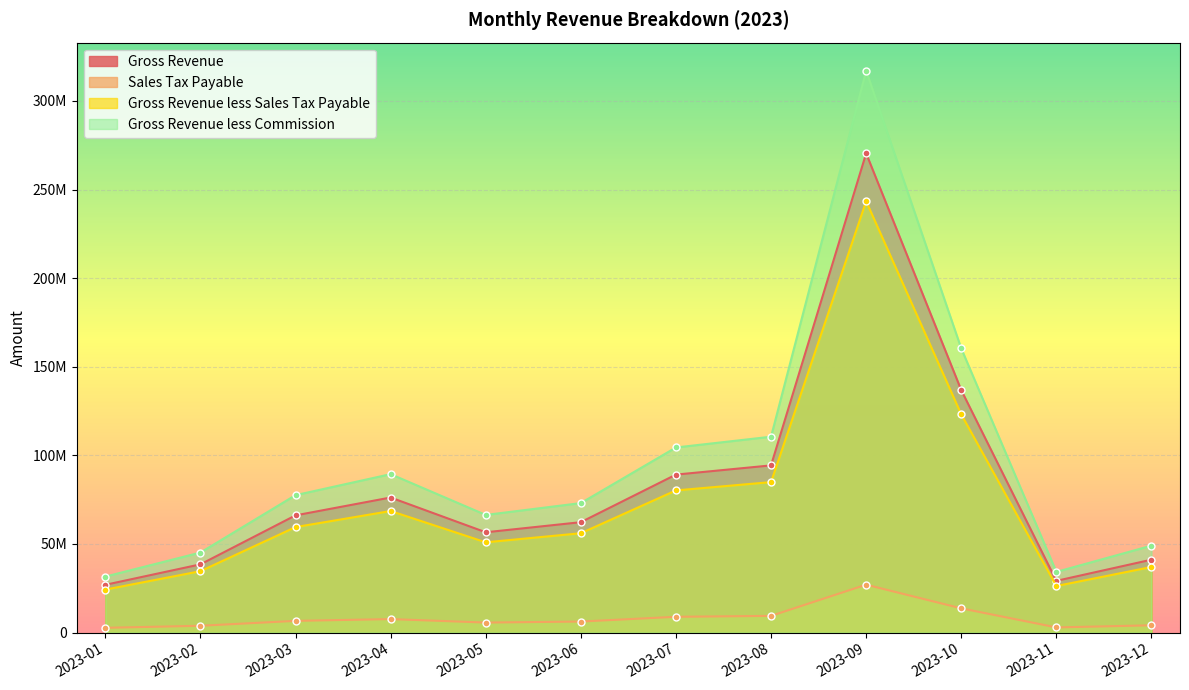

Between 2023-02 and 2023-07, which series saw the biggest shift?

Gross Revenue less Commission